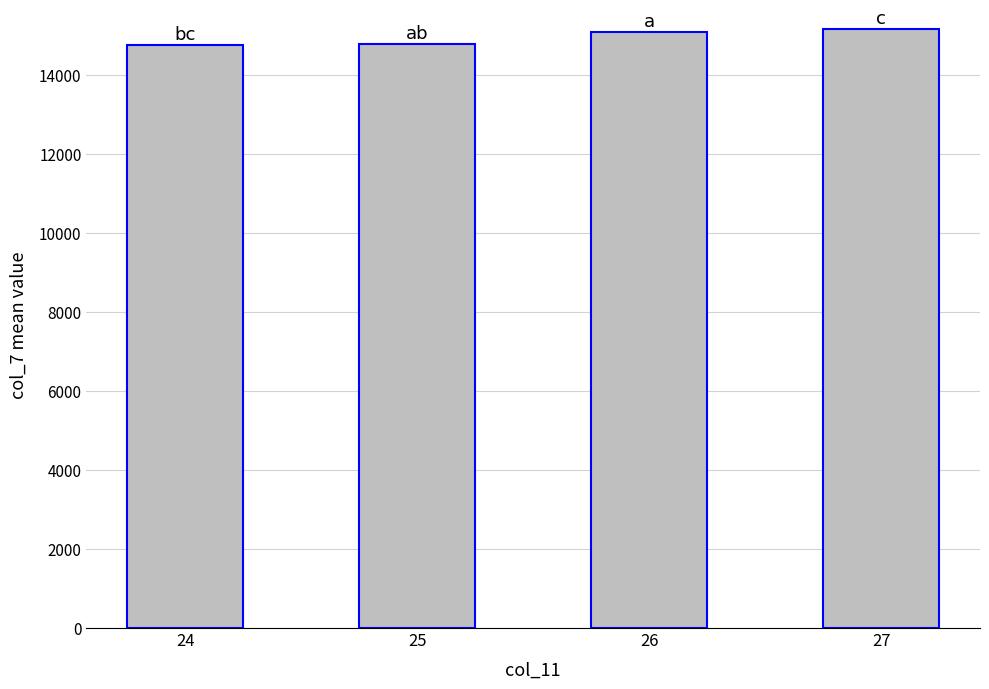

At which label is the value closest to 14956?

26